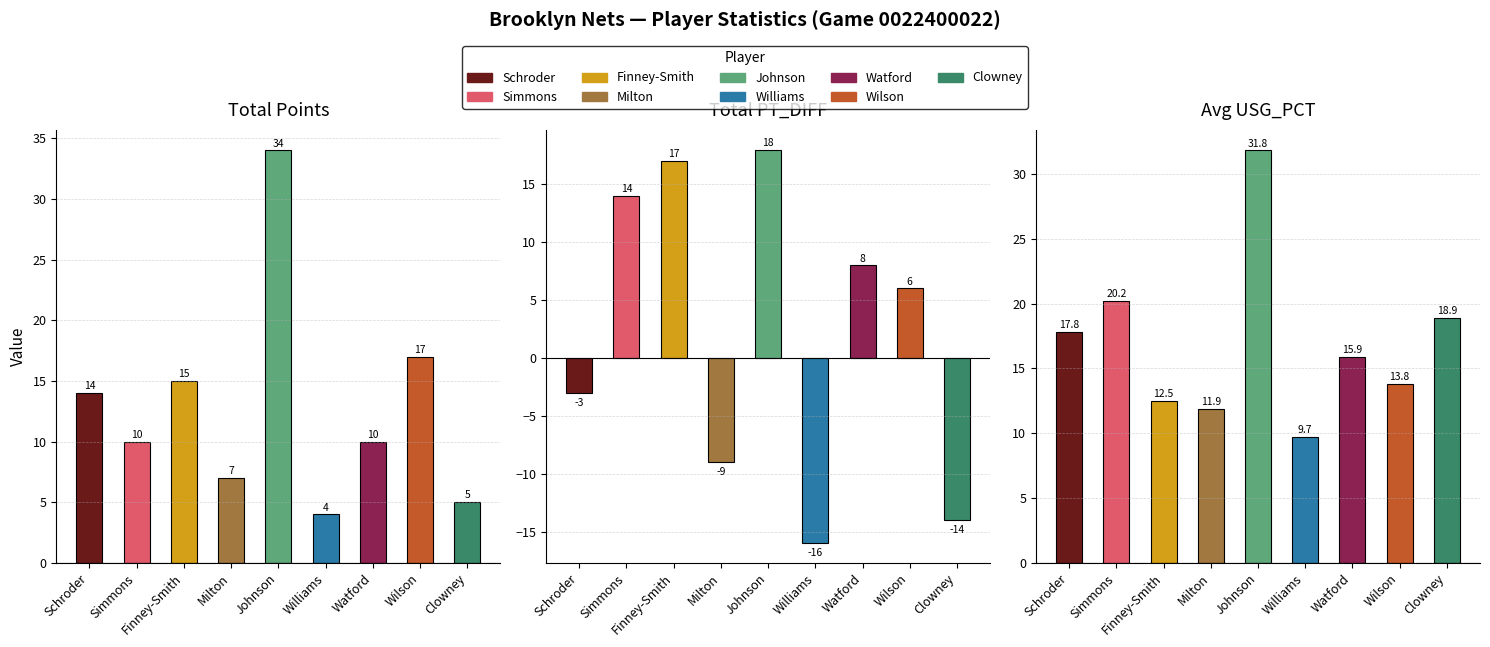

How many categories are shown in the chart?

9